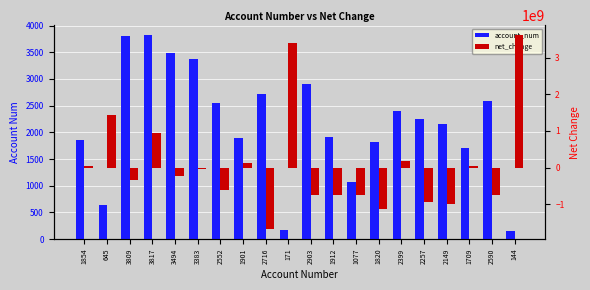

Count the number of data series in this chart.

2